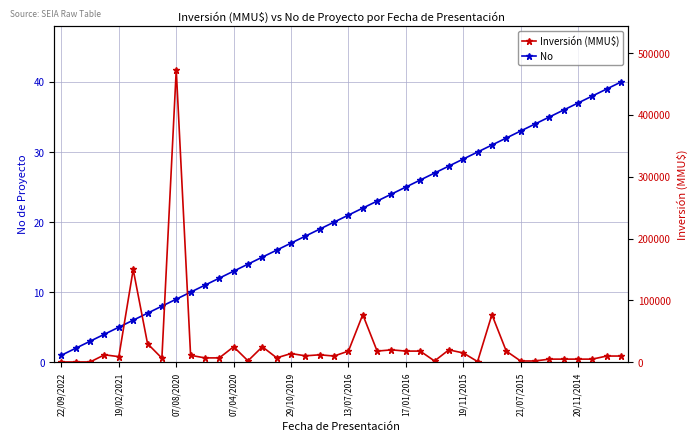

Which category has the lowest value across all series?

22/09/2022